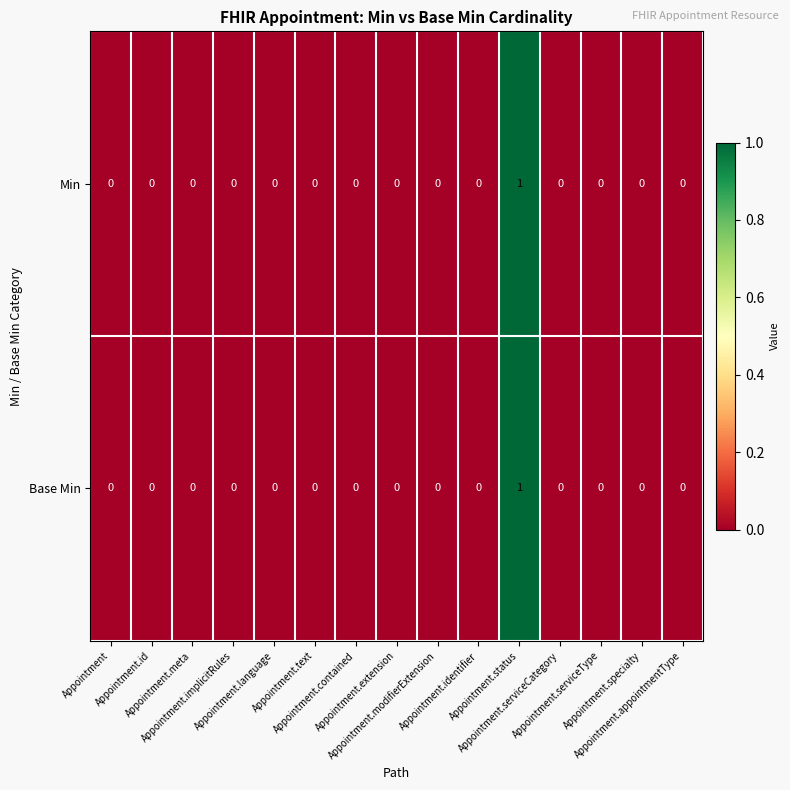

Count the Base Min values in the range 0 to 1.

15